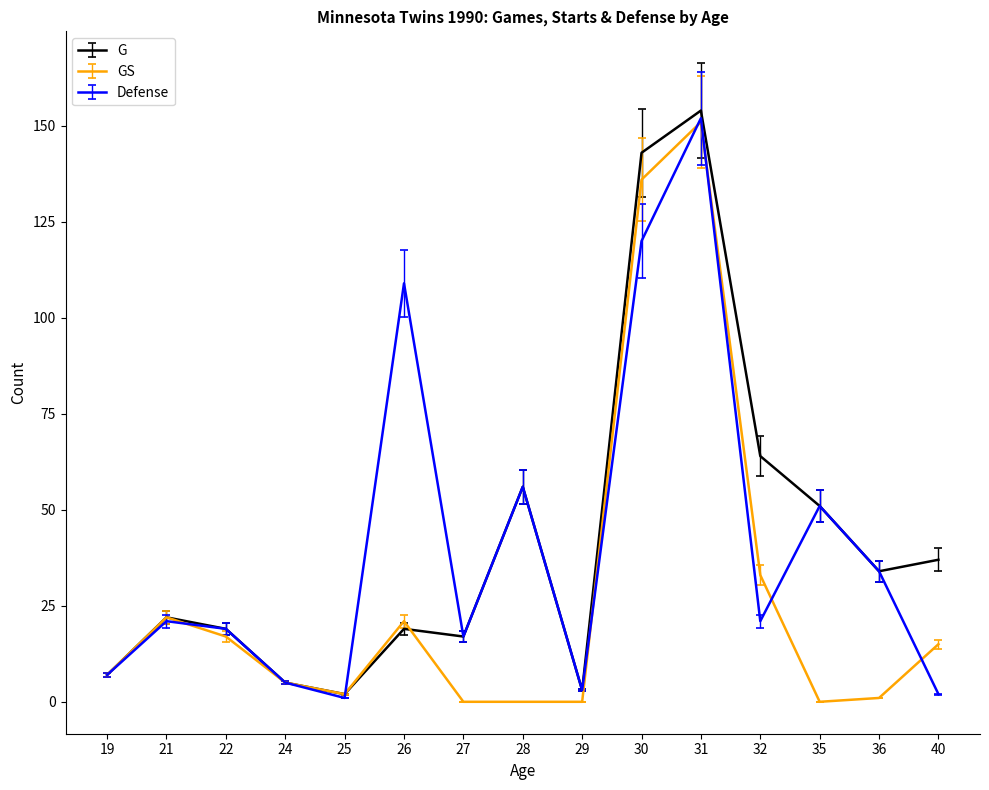

How many categories are shown in the chart?

15